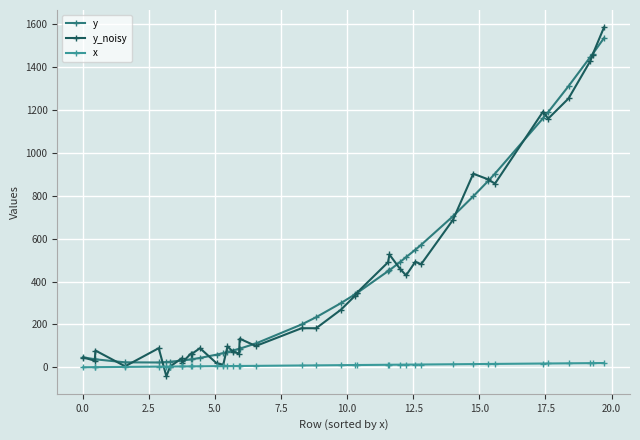

Which series has the largest range (max minus min)?

y_noisy